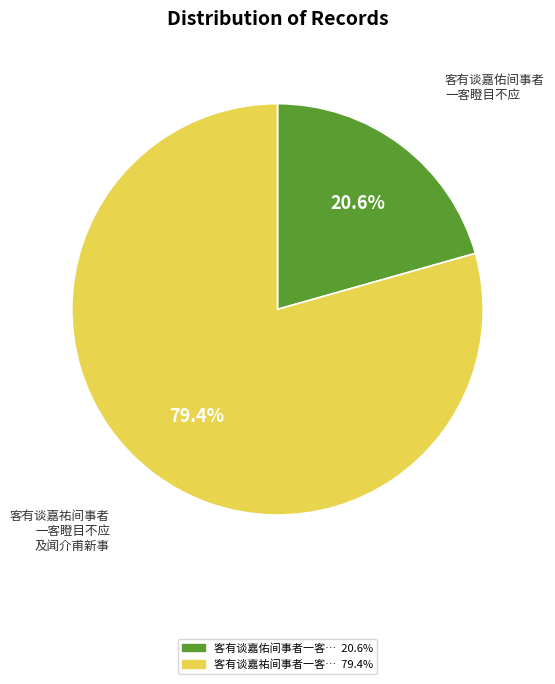

Is there a majority slice in this chart?

Yes